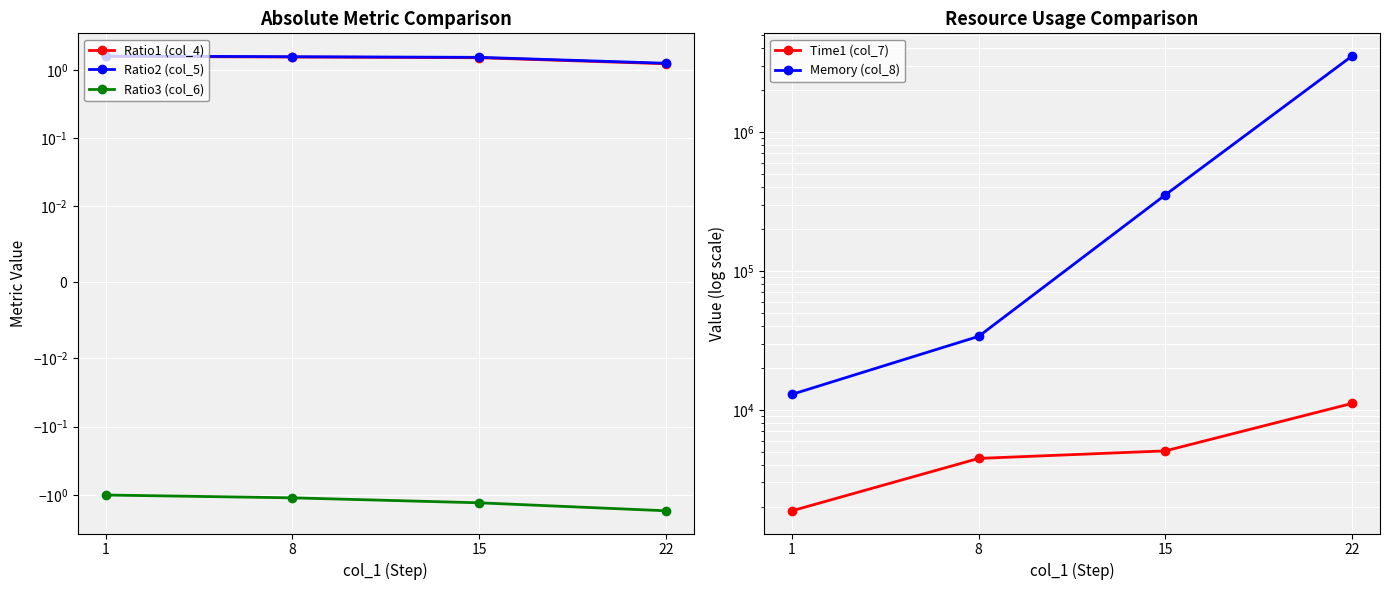

What are all the series names shown in the legend?

Ratio1 (col_4), Ratio2 (col_5), Ratio3 (col_6), Time1 (col_7), Memory (col_8)